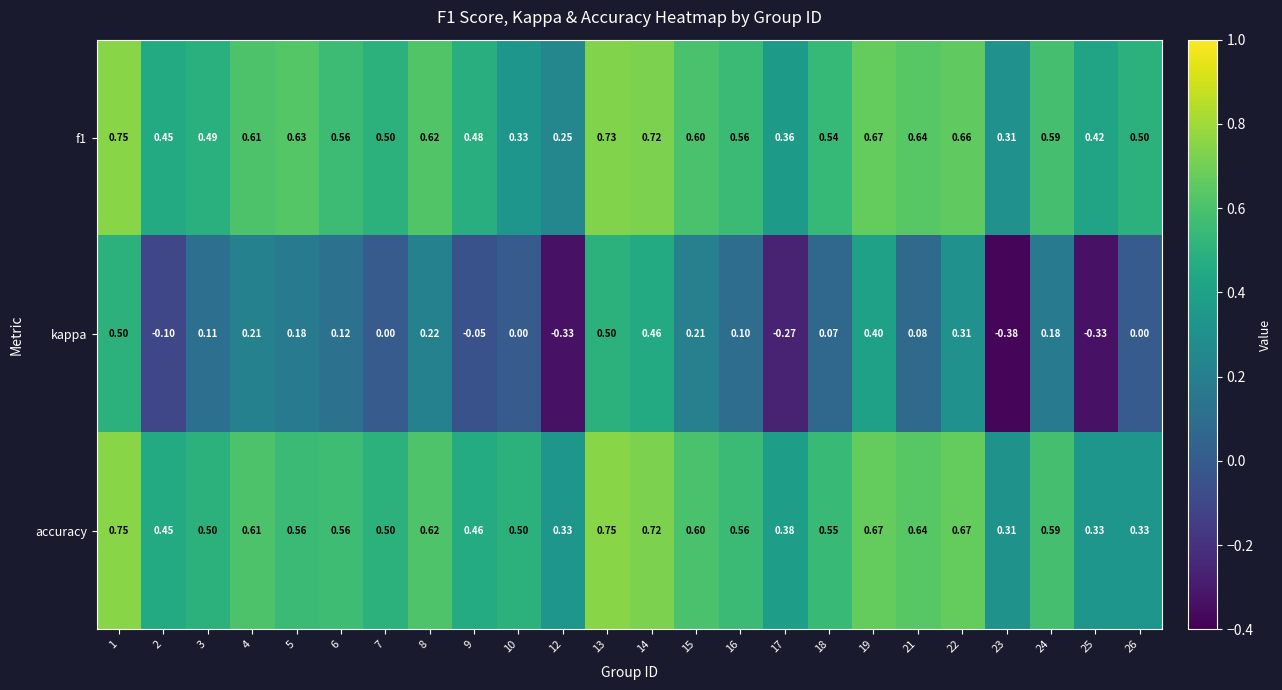

Which series changed the most between 16 and 26?

accuracy